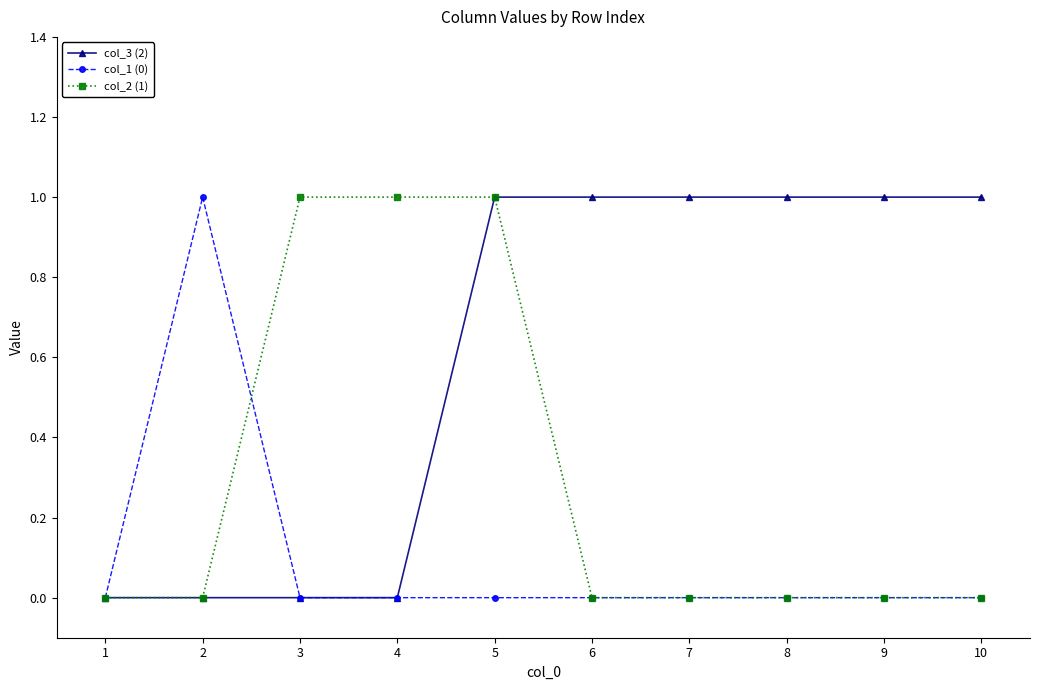

List the series in order of their overall mean, lowest first.

col_1 (0), col_2 (1), col_3 (2)